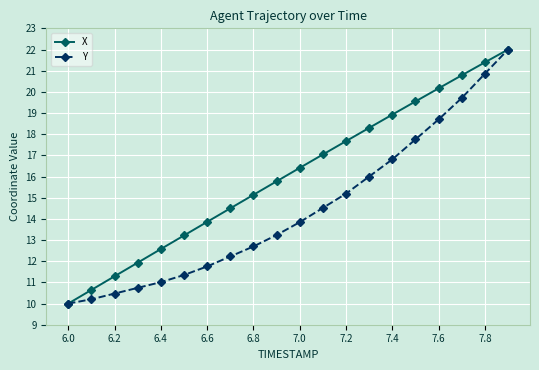

Rank the series by their average value, from lowest to highest.

Y, X